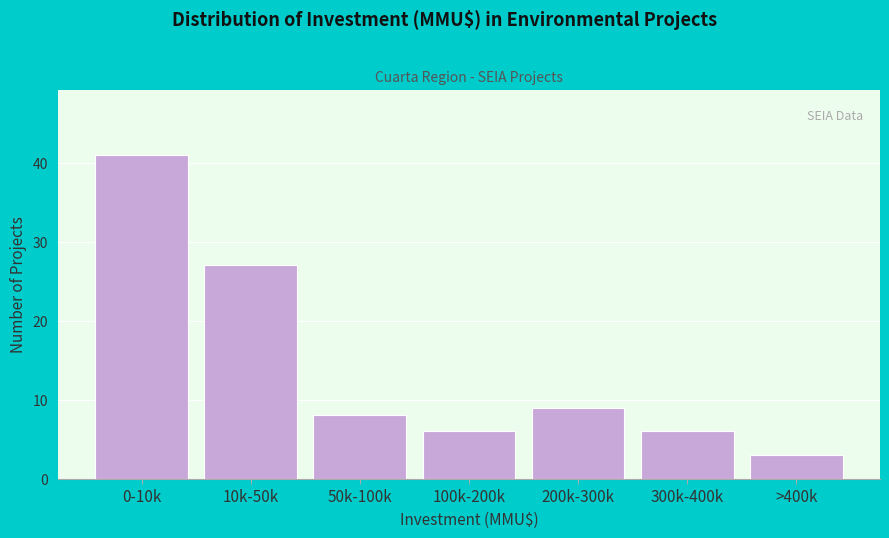

Reading left to right, transcribe all the data shown in this chart.

41	27	8	6	9	6	3